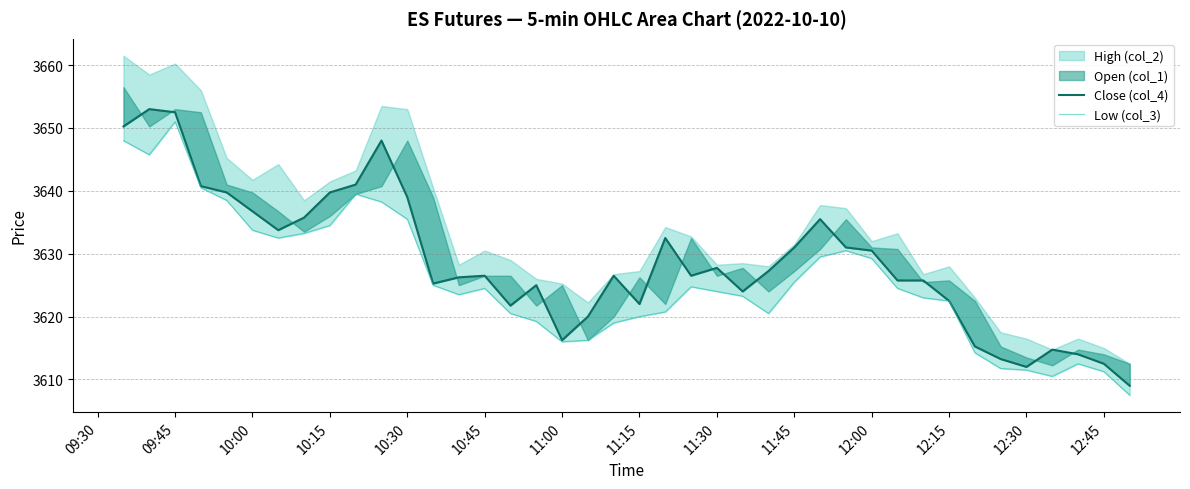

How many categories are shown in the chart?

40